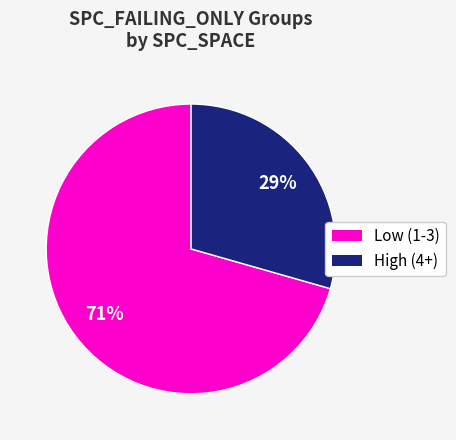

Count the number of slices in the pie.

2